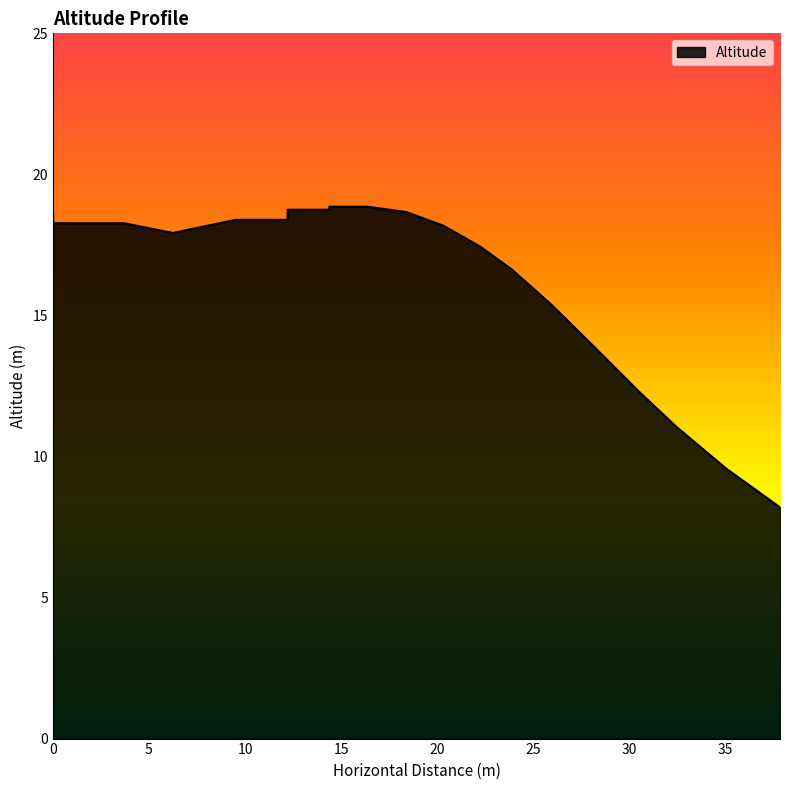

What is the label of the 25th point from the right?

12.21525465307295